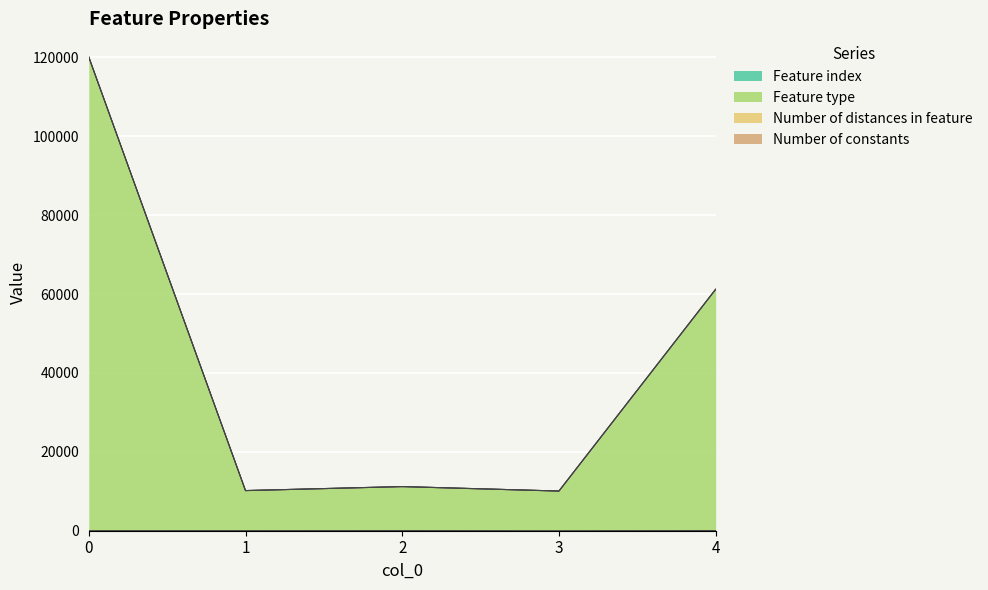

How many values in the Feature type series are below 11185?

2